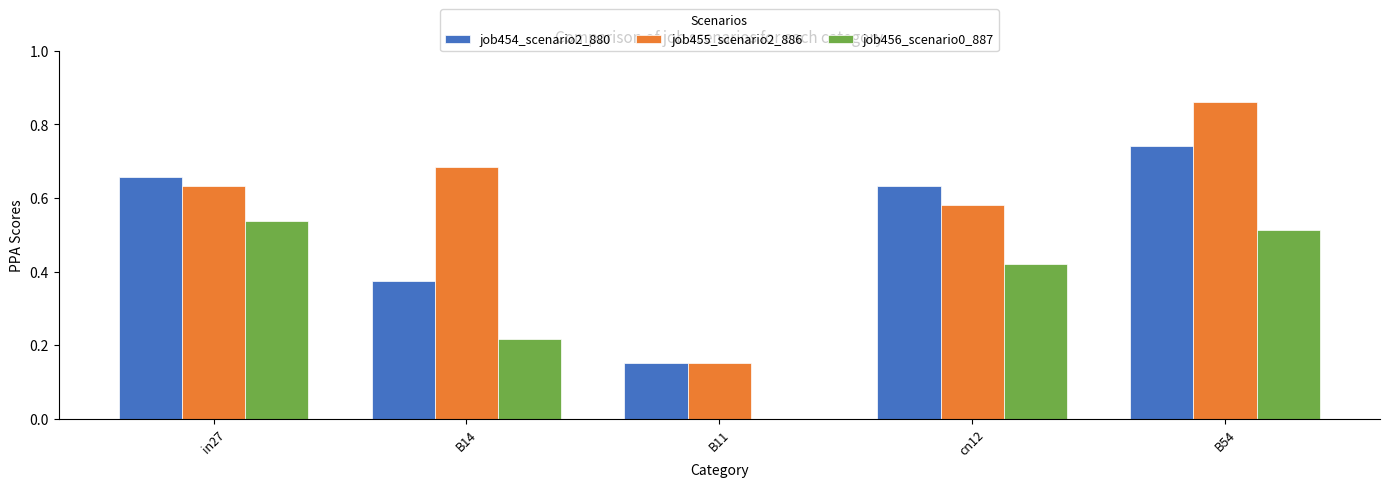

Which series has the largest range (max minus min)?

job455_scenario2_886